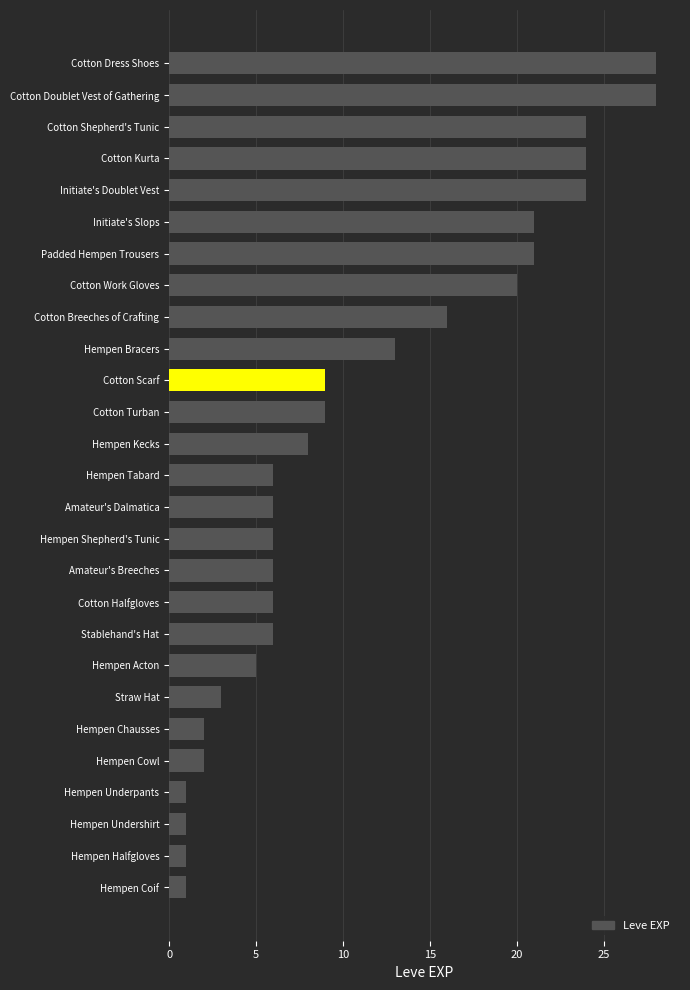

What is the label of the 18th bar from the top?

Cotton Halfgloves